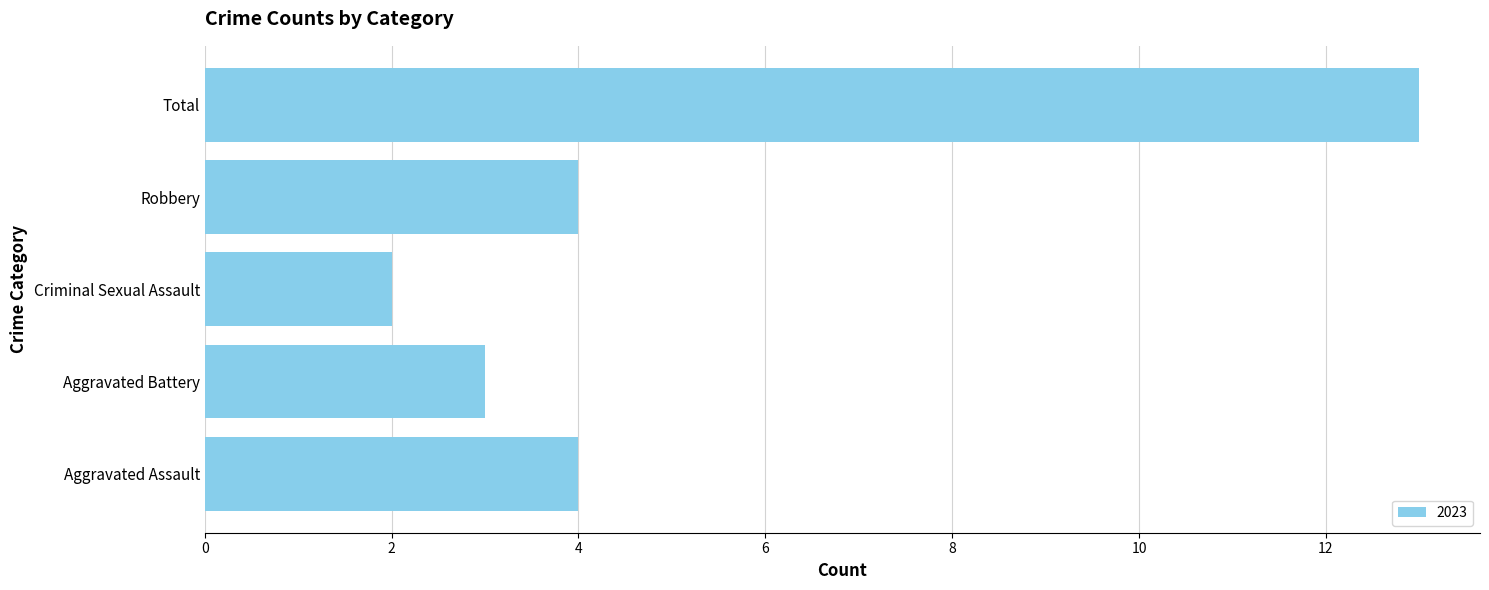

The chart shows a value of 2 at Robbery. True or false?

False